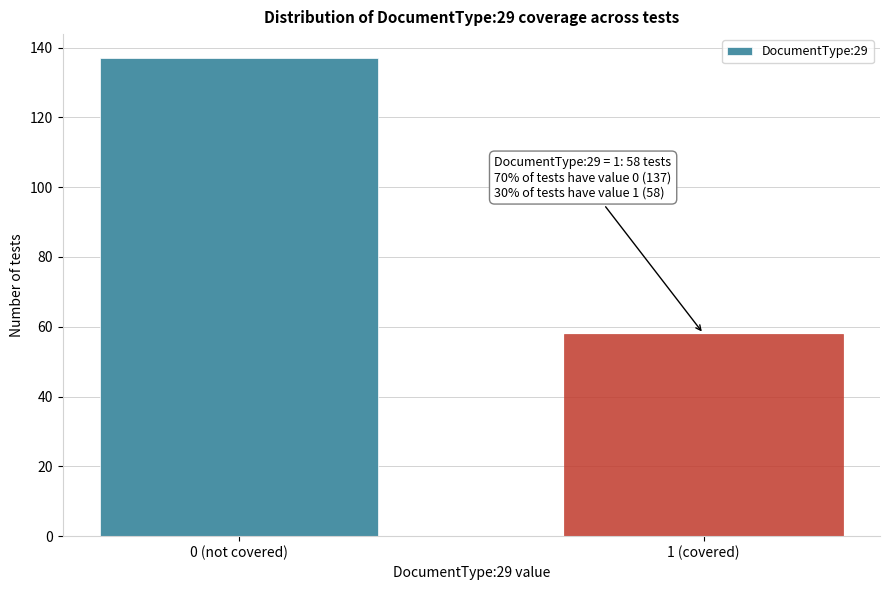

Reading left to right, list all the values displayed in this chart.

0 (not covered)=137	1 (covered)=58